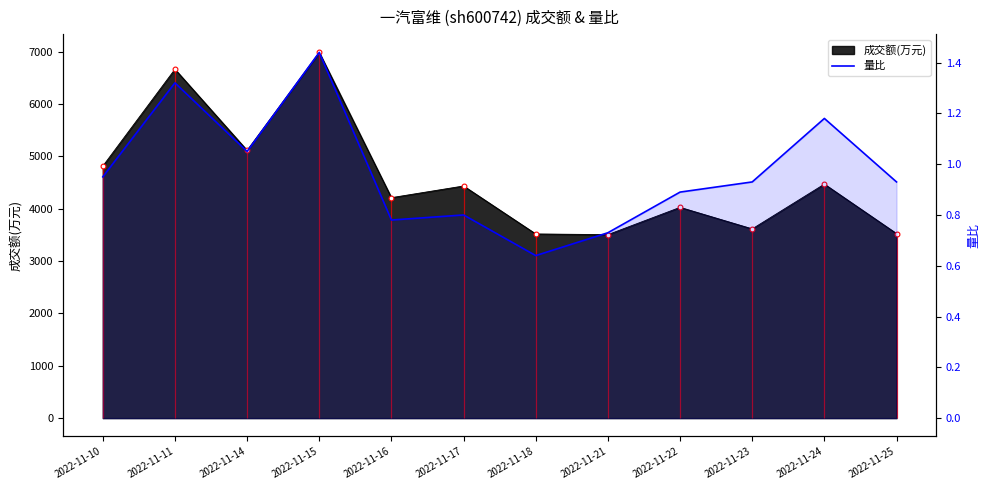

Which has a higher value, 2022-11-21 or 2022-11-11?

2022-11-11